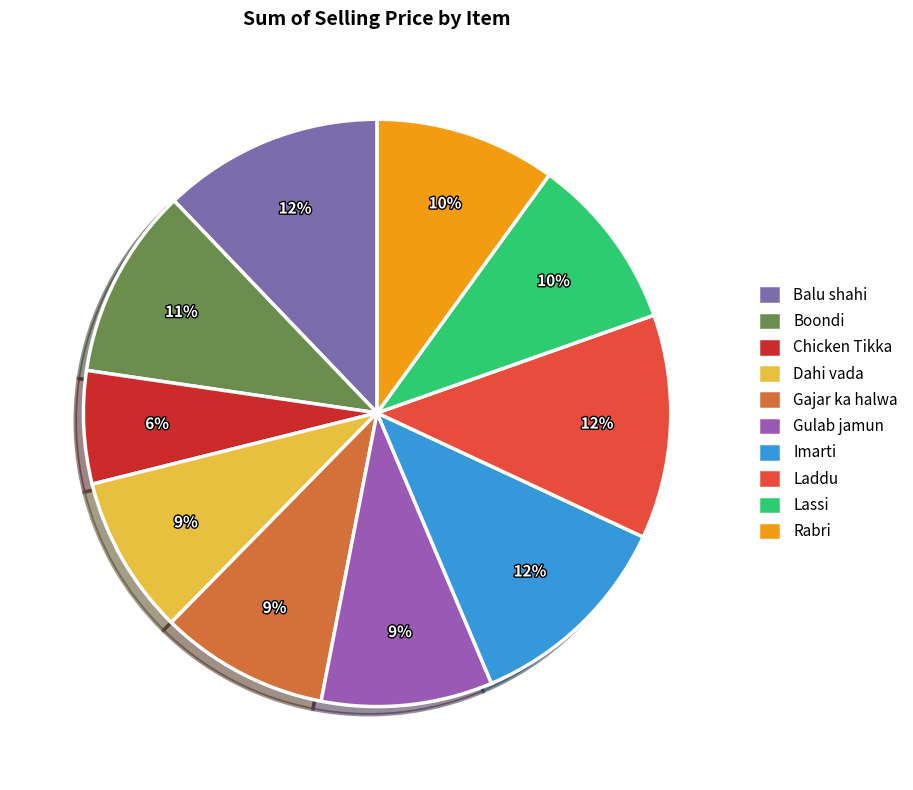

Which category has the smallest portion of the pie?

Chicken Tikka